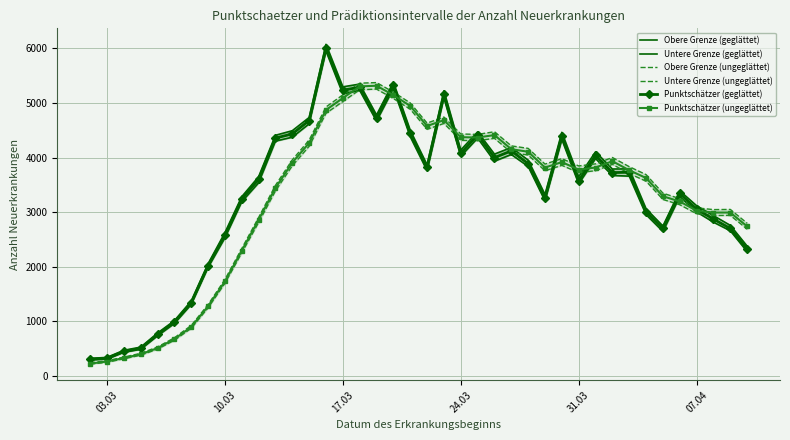

What is the maximum value for Punktschätzer (geglättet)?

6016